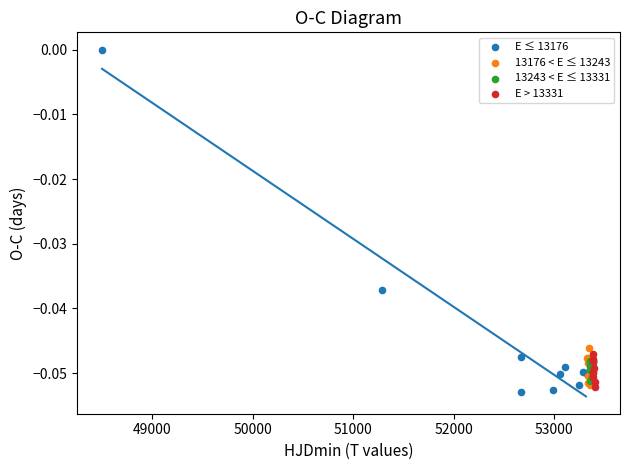

Which series contains the lowest Y value?

E ≤ 13176